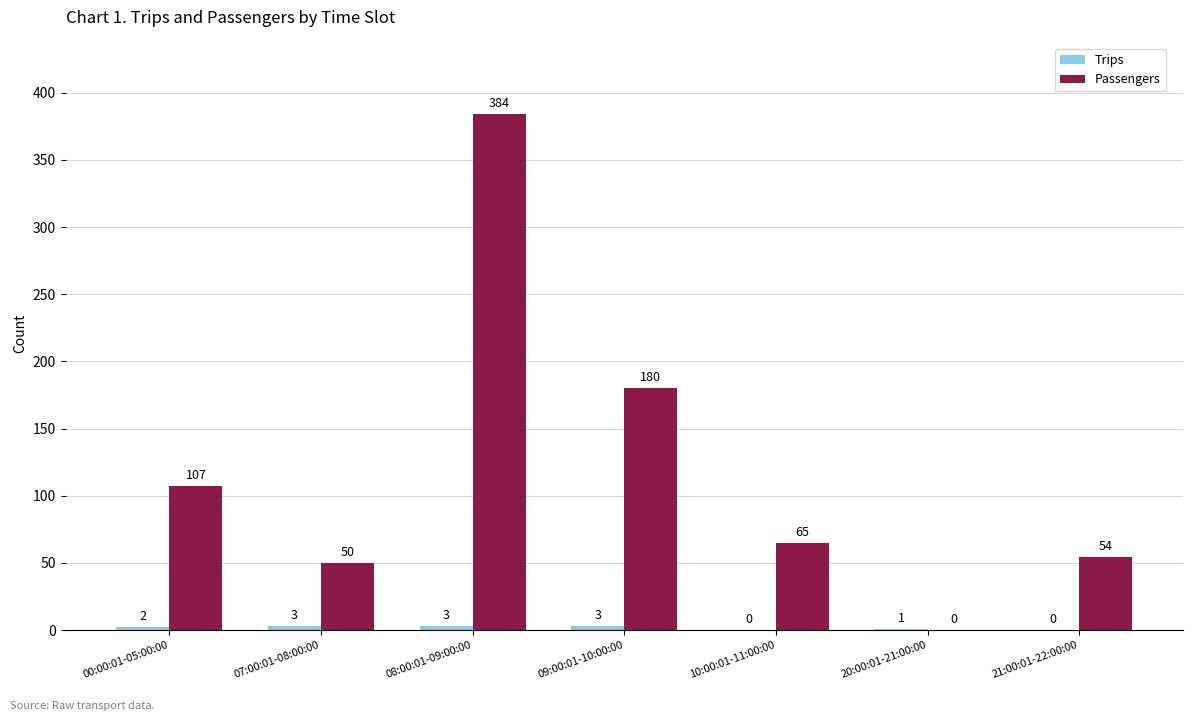

At which category does the chart reach its peak across all series?

08:00:01-09:00:00